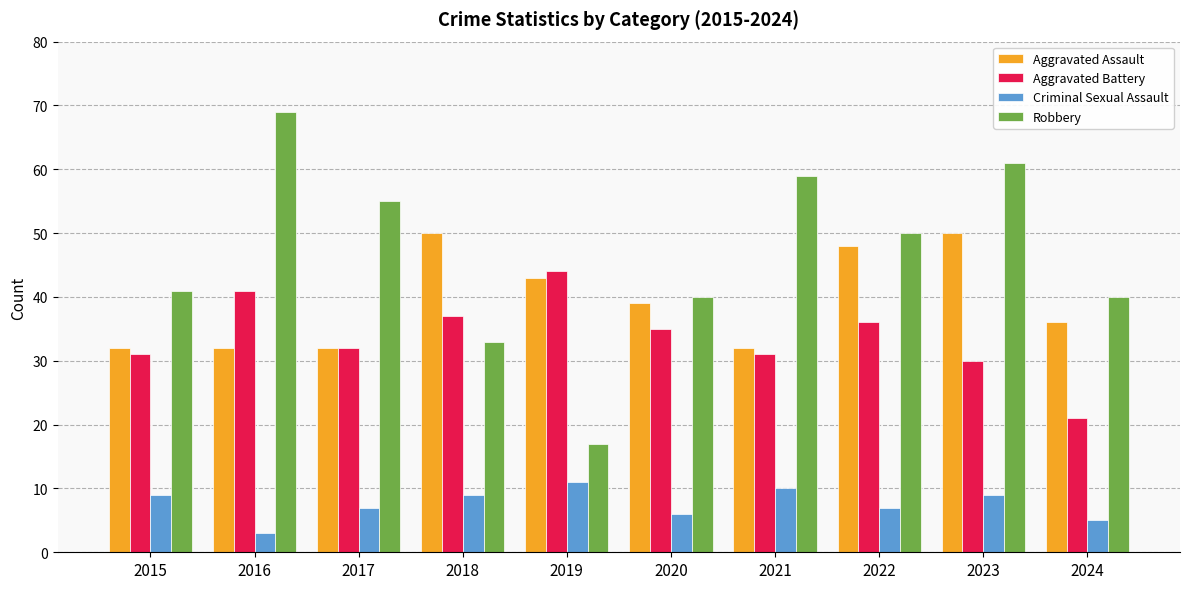

What is the value of the Aggravated Assault bar at the 4th from the left?

50